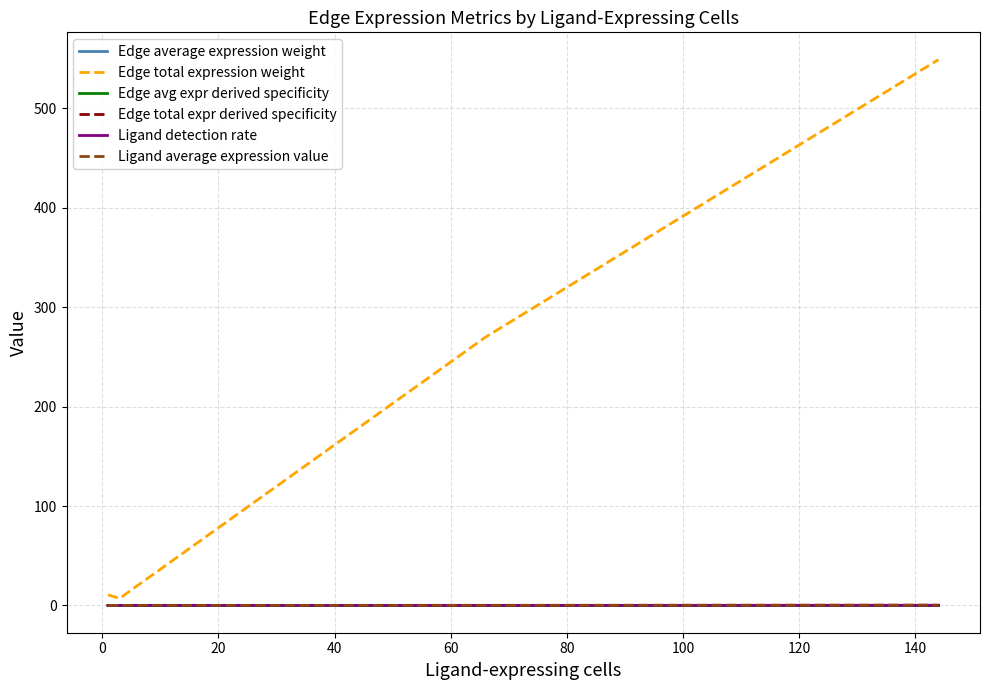

Is this an area chart (filled region under the line)?

No